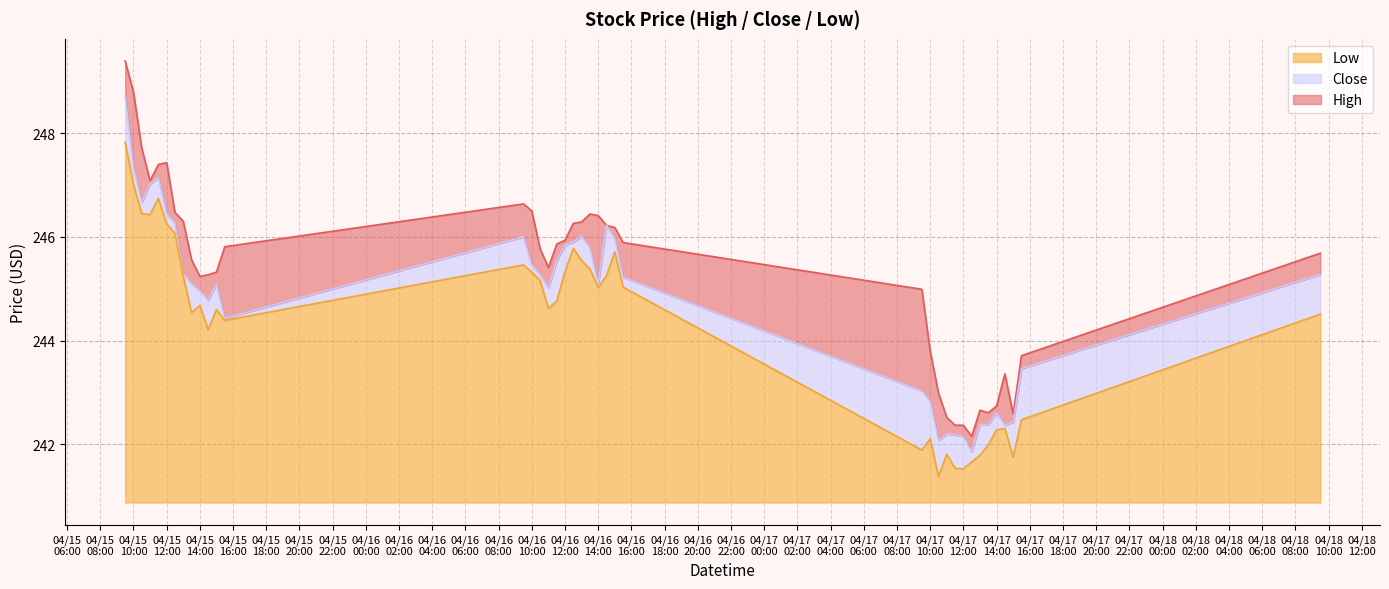

Where does the High series first go above 245?

2024-04-15 09:30